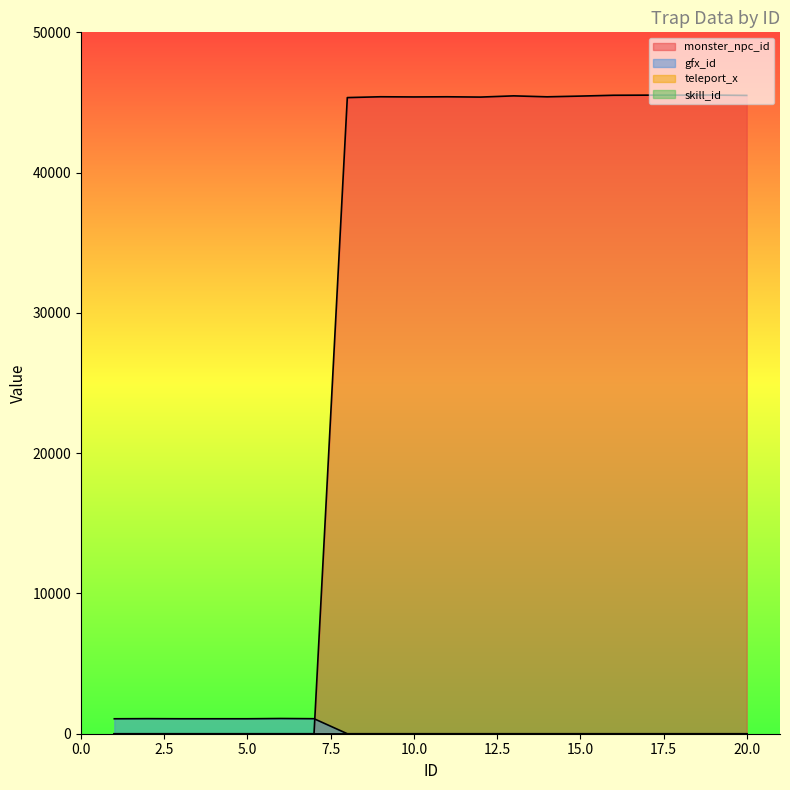

Does the chart display data point markers on the line(s)?

No